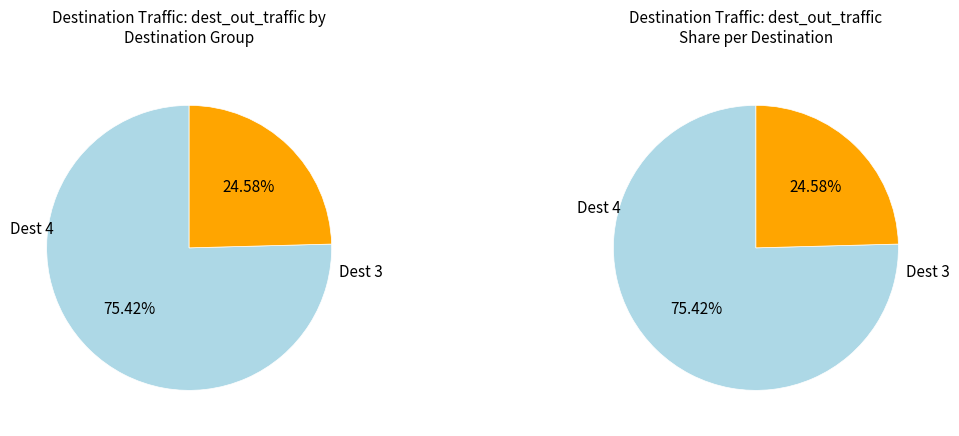

How many slices are in this pie chart?

2